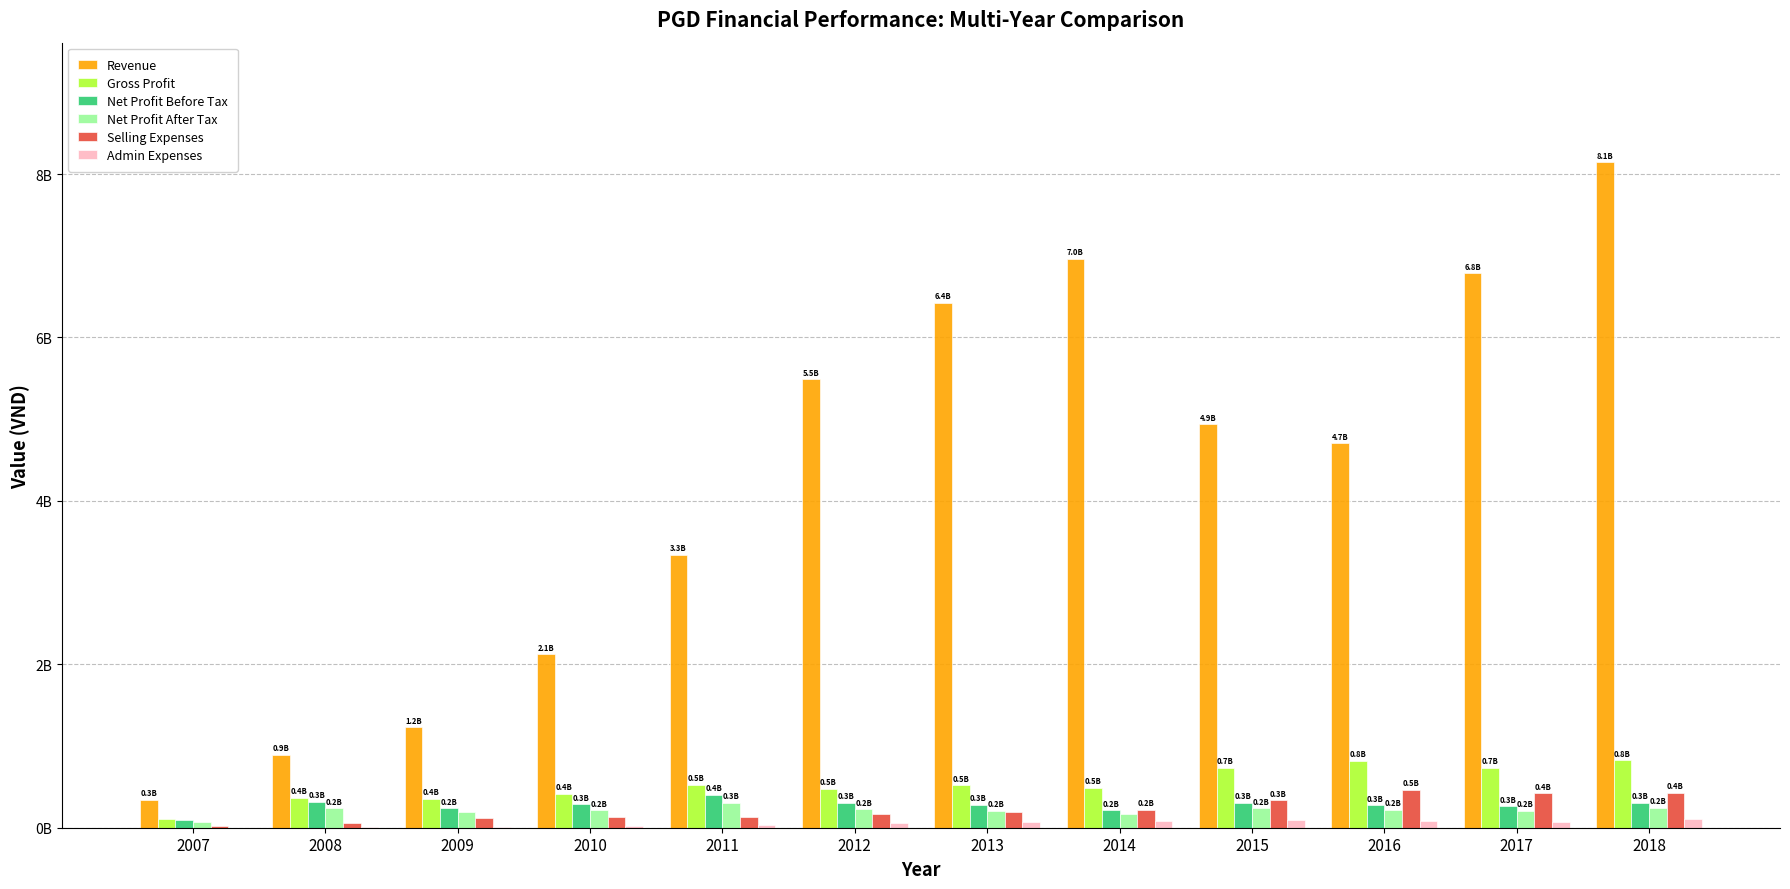

What are all the series names shown in the legend?

Revenue, Gross Profit, Net Profit Before Tax, Net Profit After Tax, Selling Expenses, Admin Expenses